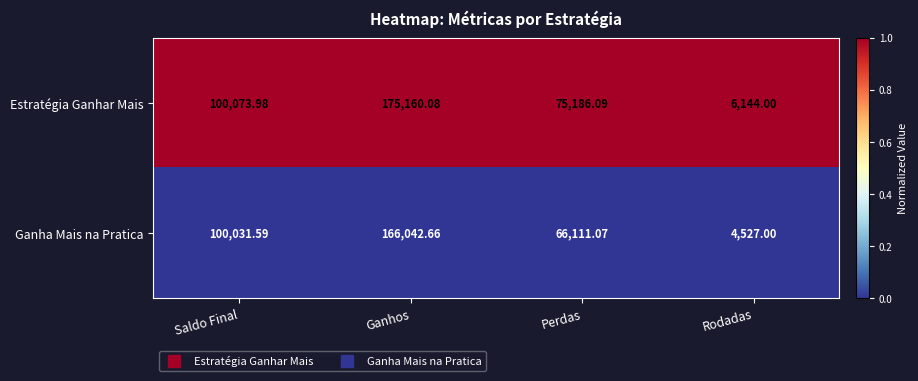

Which series changed the most between Saldo Final and Perdas?

Ganha Mais na Pratica